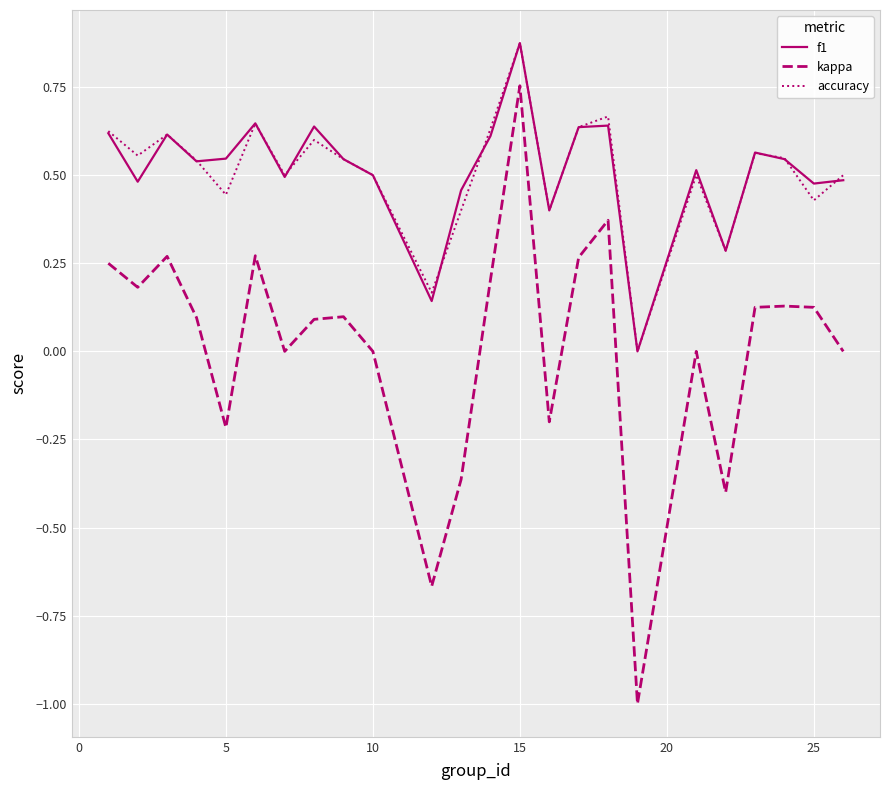

True or false: kappa and f1 intersect in this chart.

False